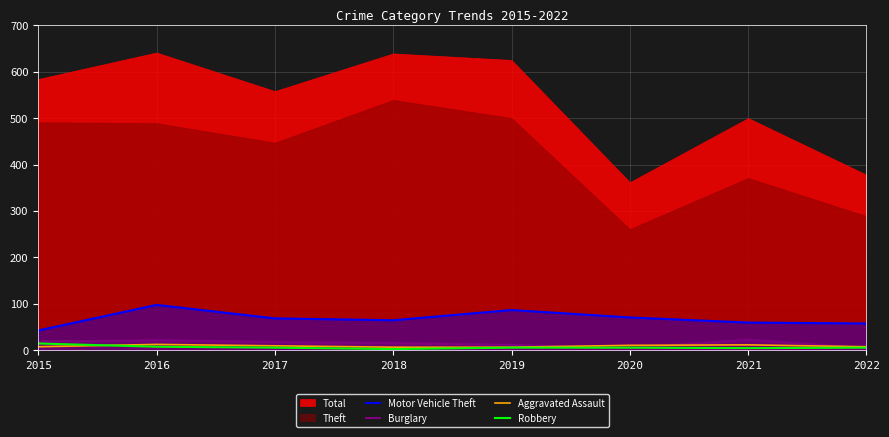

What is the smallest value displayed?

3